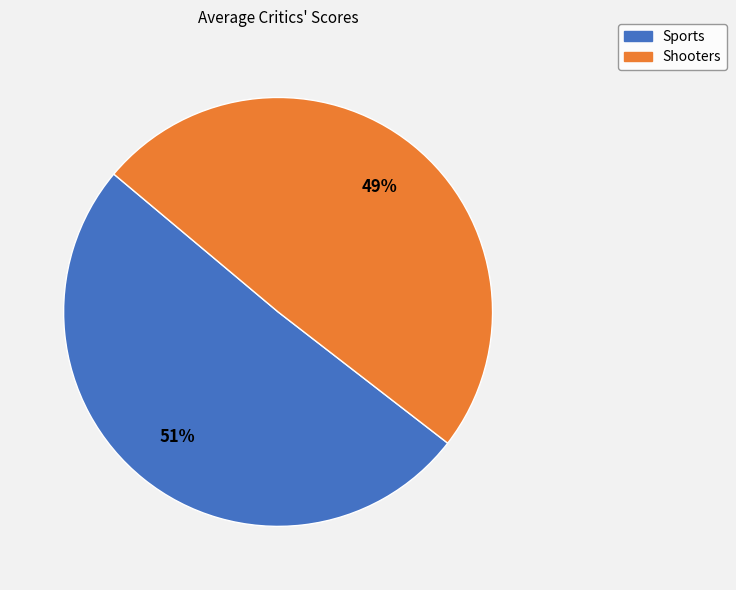

To the nearest percent, what is the combined percentage of Shooters and Sports?

100%